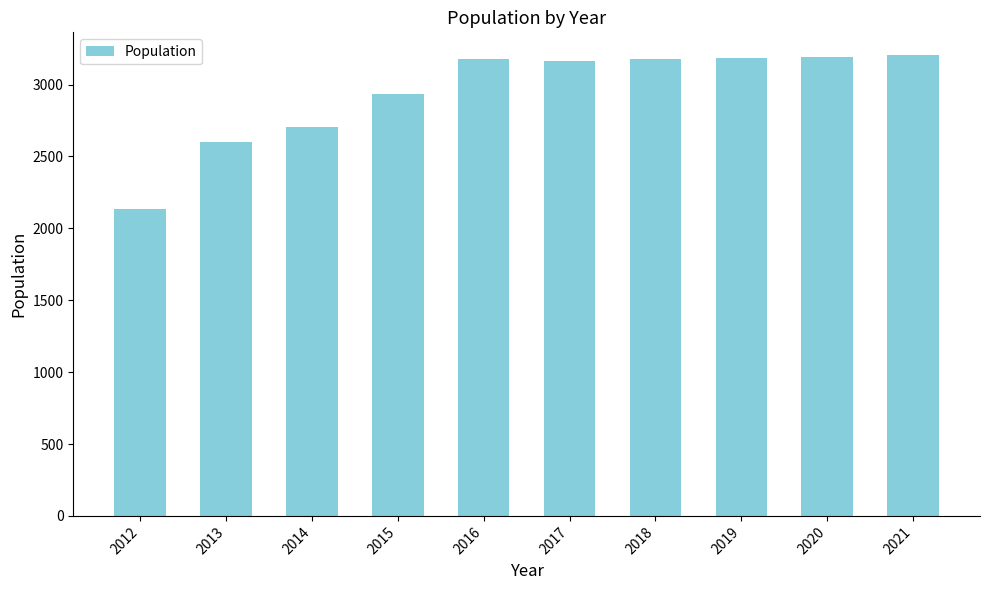

The chart shows a value of 942 at 2017. True or false?

False